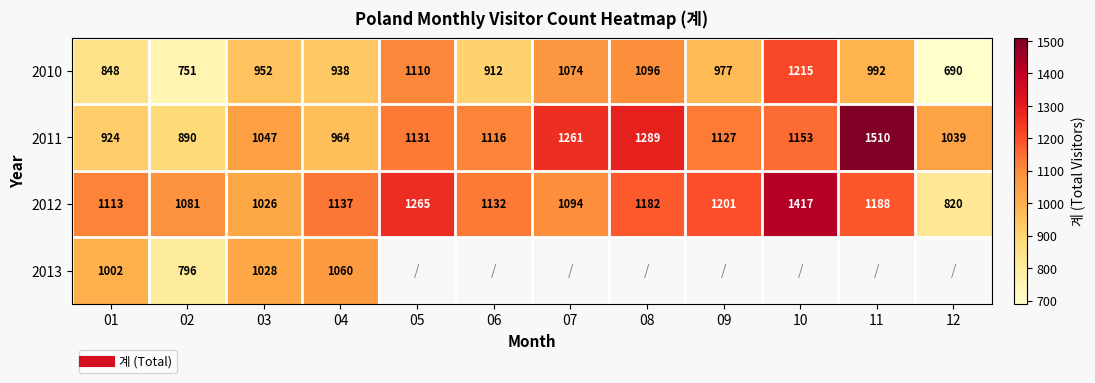

List the labels in order of 2010 value, largest first.

10, 05, 08, 07, 11, 09, 03, 04, 06, 01, 02, 12